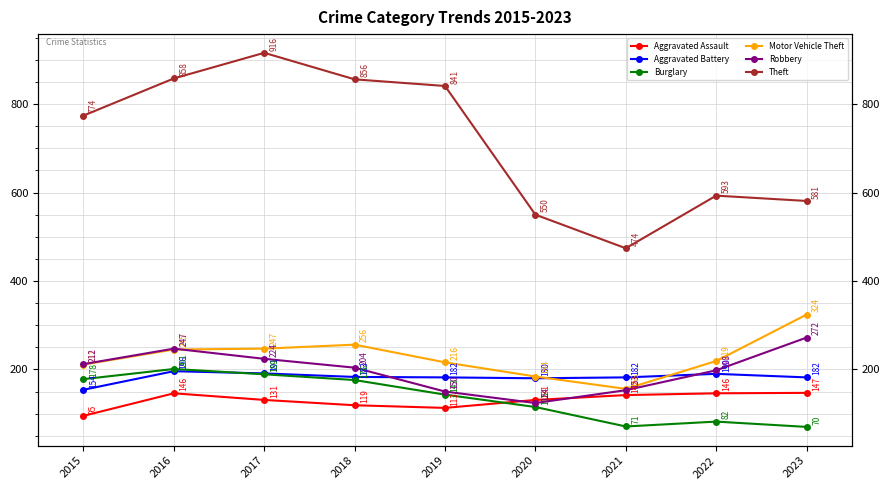

True or false: Aggravated Assault and Burglary cross at least once.

True